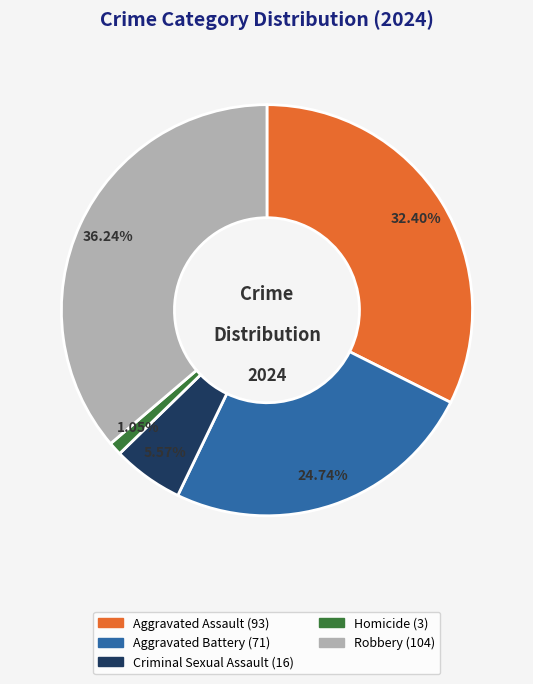

To the nearest percent, what is the average slice percentage?

20%